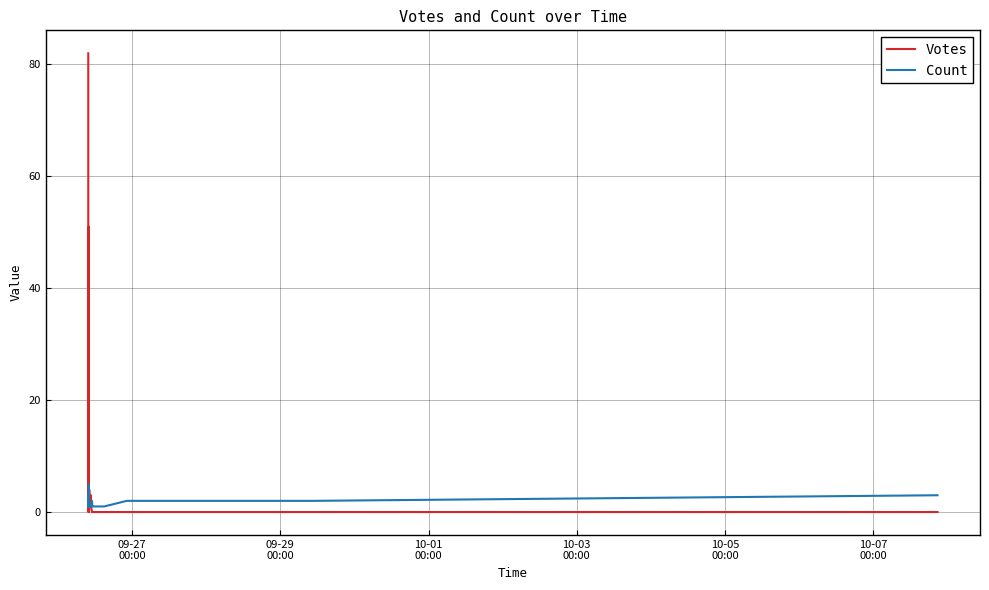

What are all the series names shown in the legend?

Votes, Count